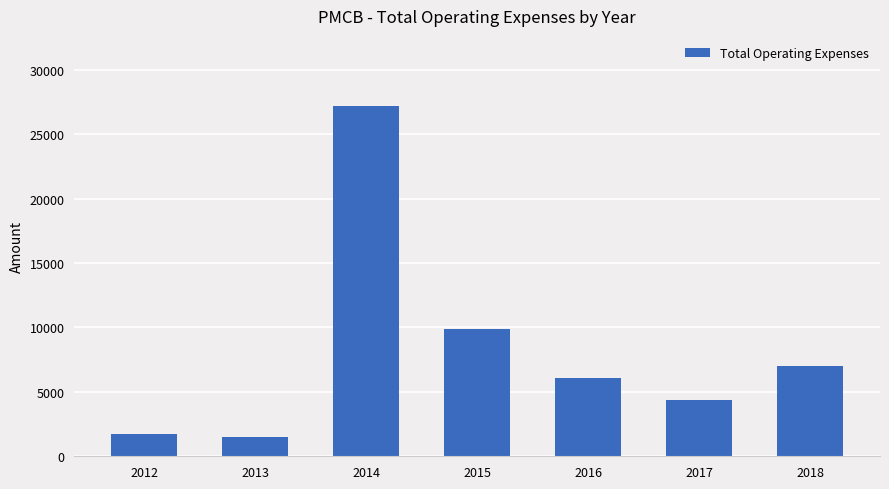

What is the change in value from 2012 to 2016?

+4400